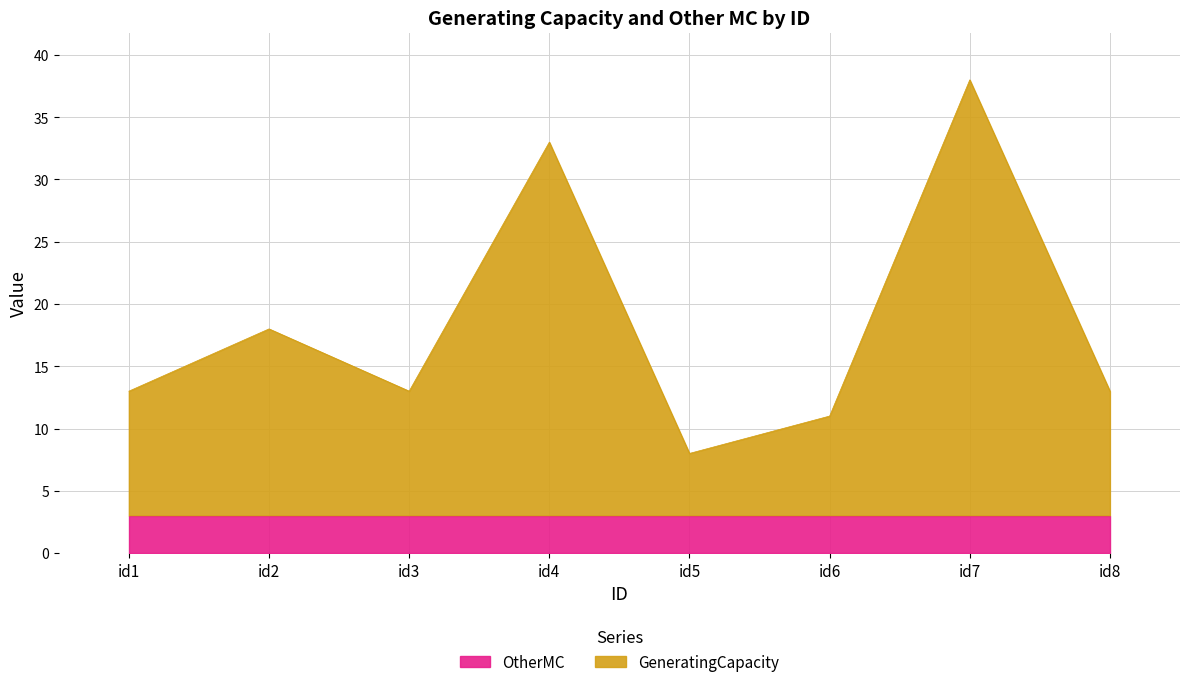

Which label corresponds to the smallest value in the chart?

id5